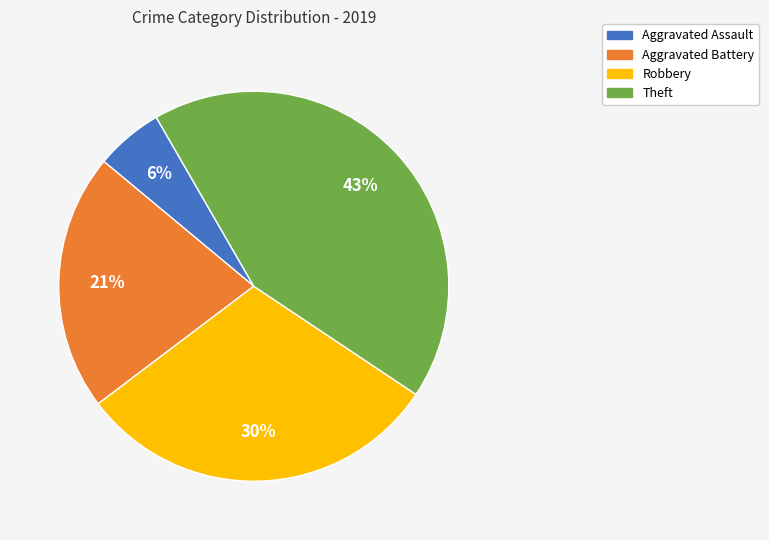

To the nearest percent, what is the difference between the largest and smallest slice percentages?

37%